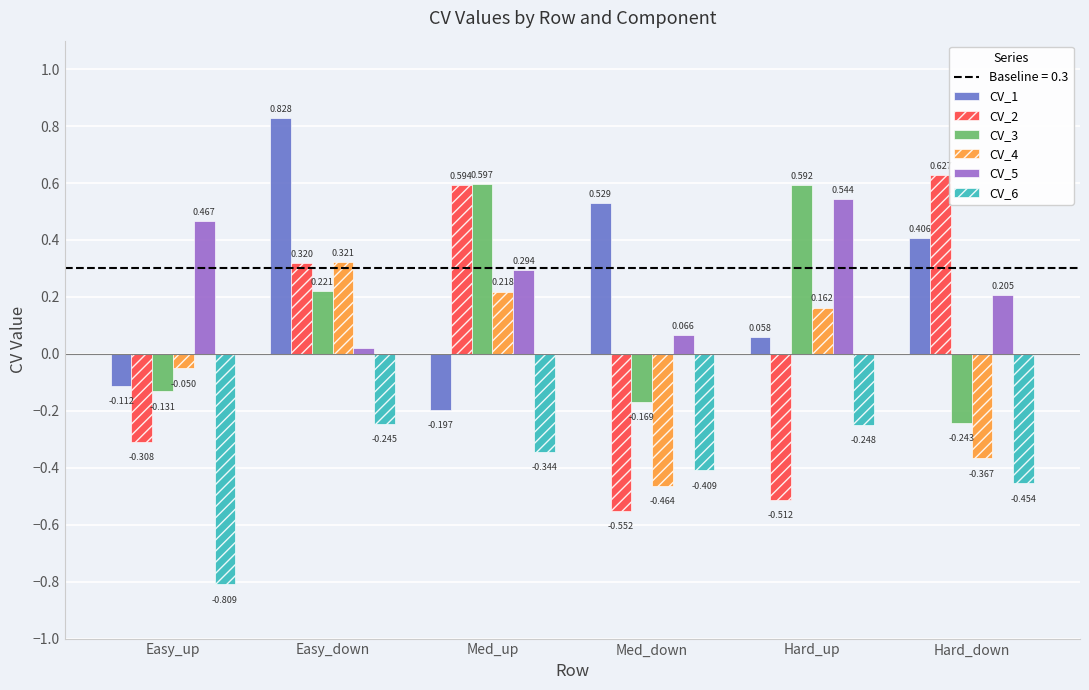

Where is CV_6 nearest to the value 0?

Easy_down